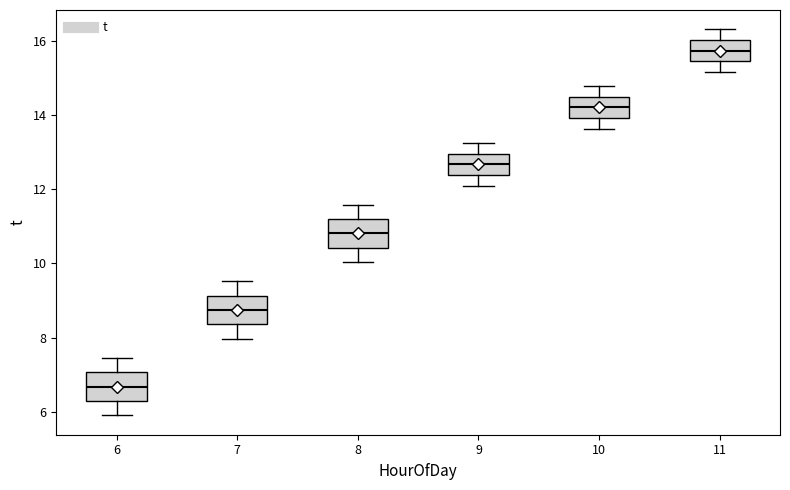

Which box's median line is the lowest?

6